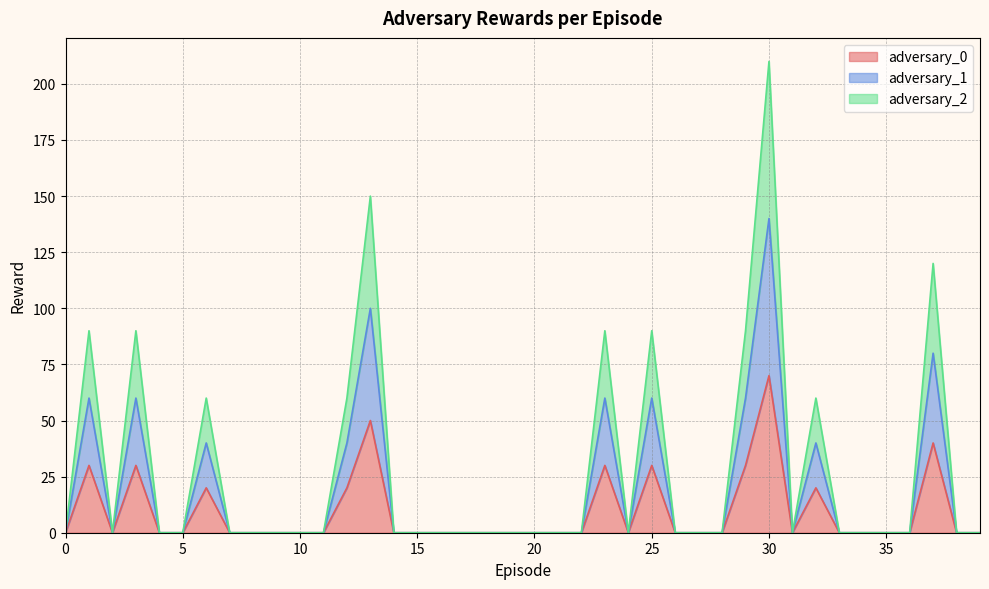

What is the sum of all adversary_0 values?

370